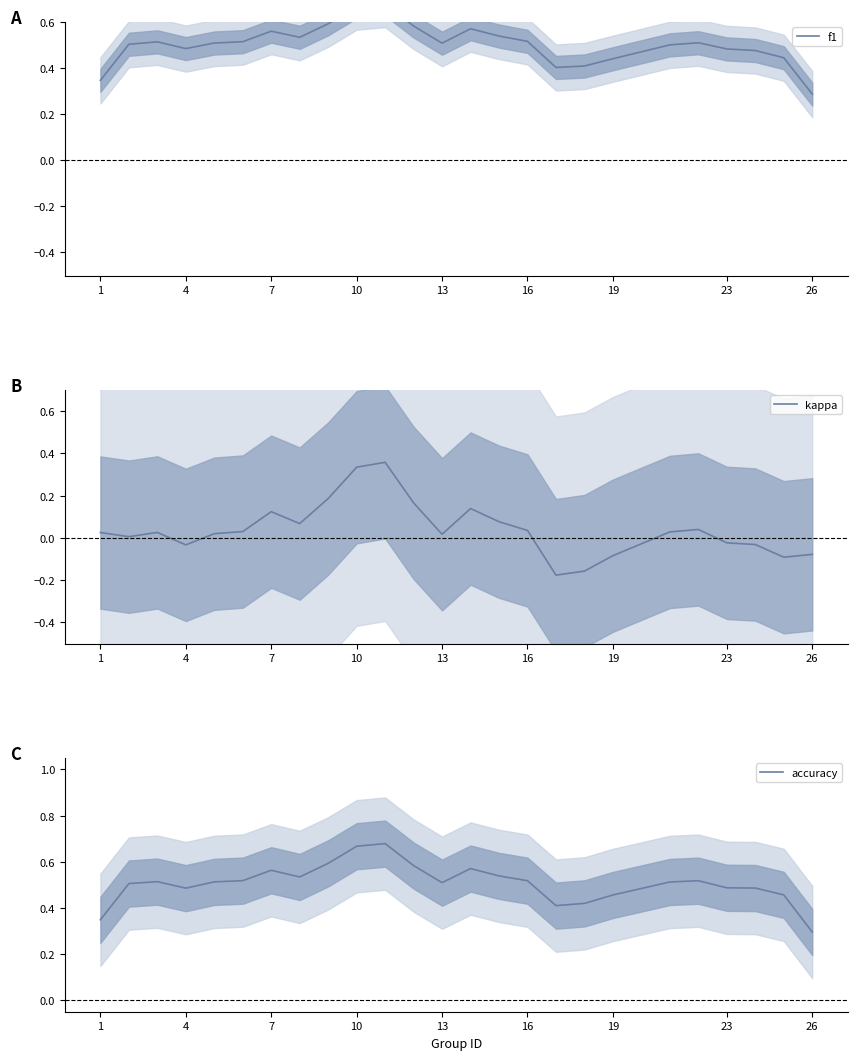

At which label does accuracy reach its minimum?

26